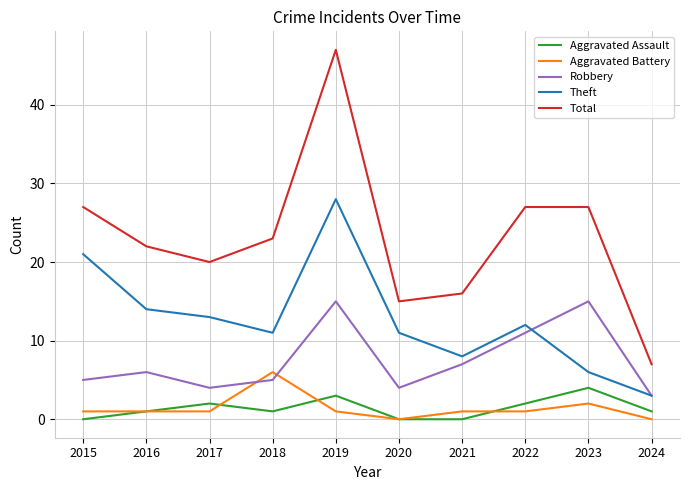

The value of Theft at 2020 is 11. True or false?

True